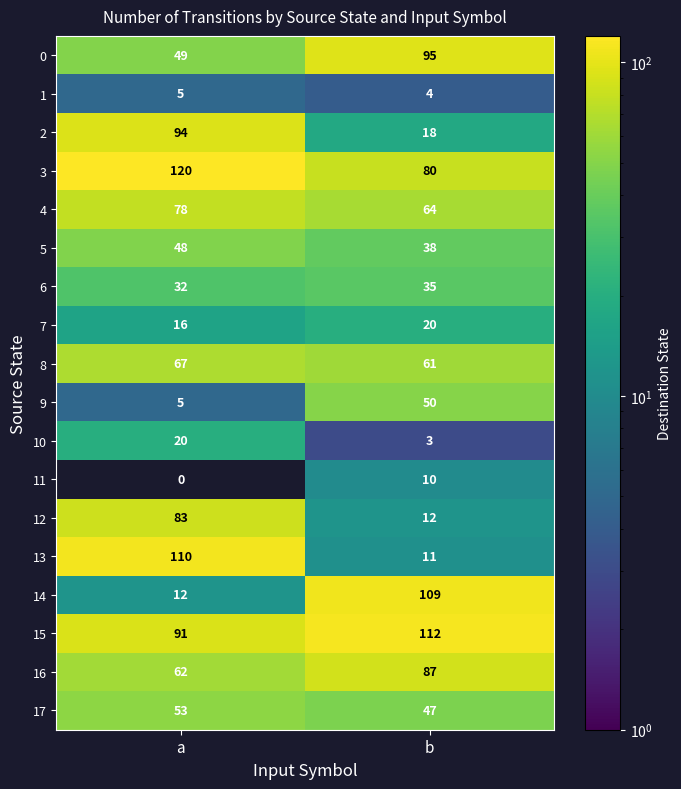

Read the 13 value at b, to the nearest 5.

10